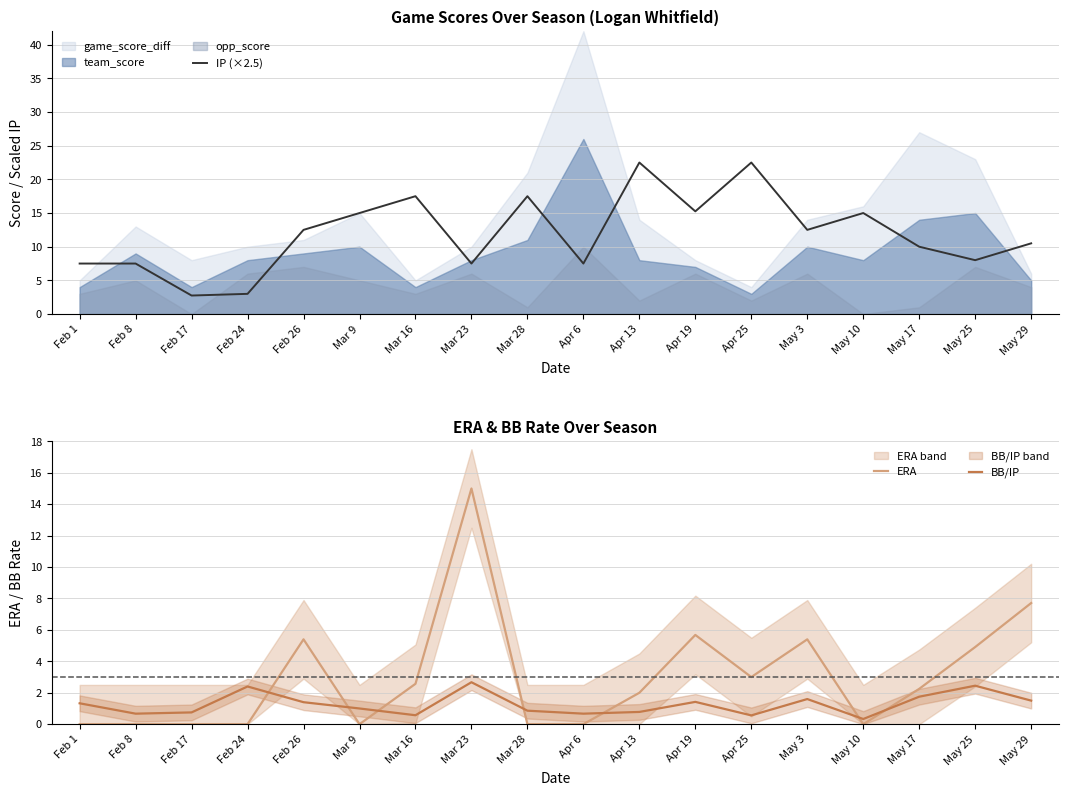

What is the difference between the IP (×2.5) values at Feb 8 and May 3?

5.0